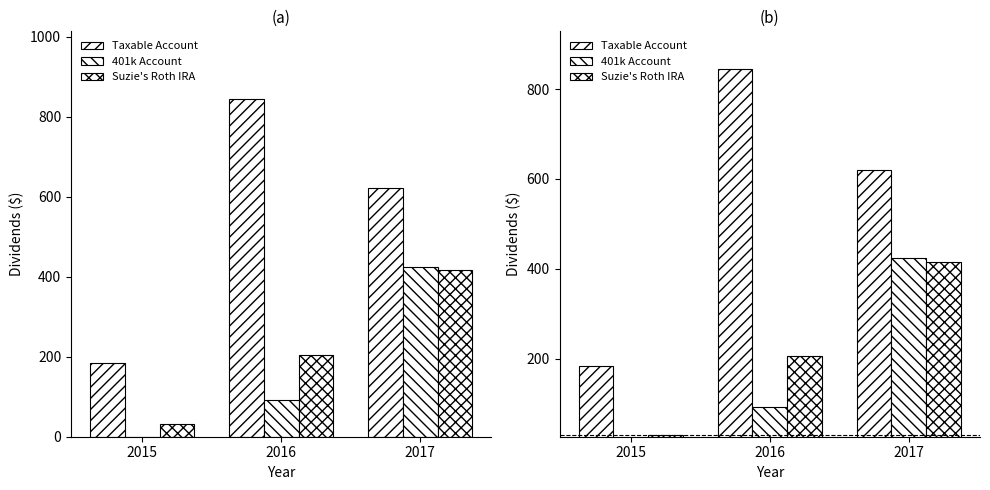

Which category has the highest value across all series?

2016